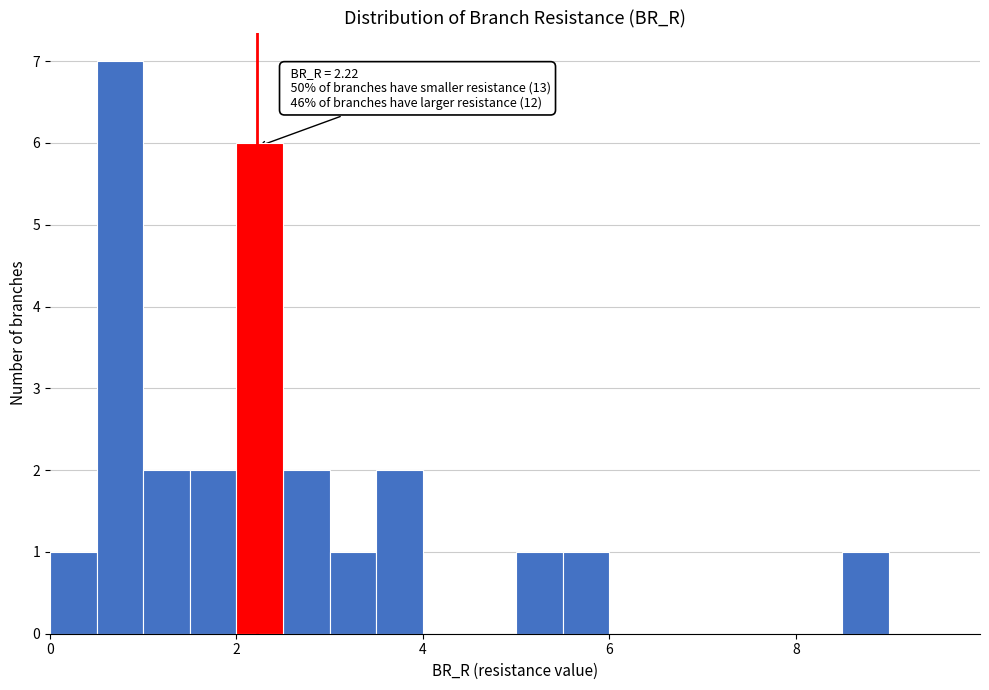

Read against the x-axis, roughly where is the centre of the tallest bar?

0.8